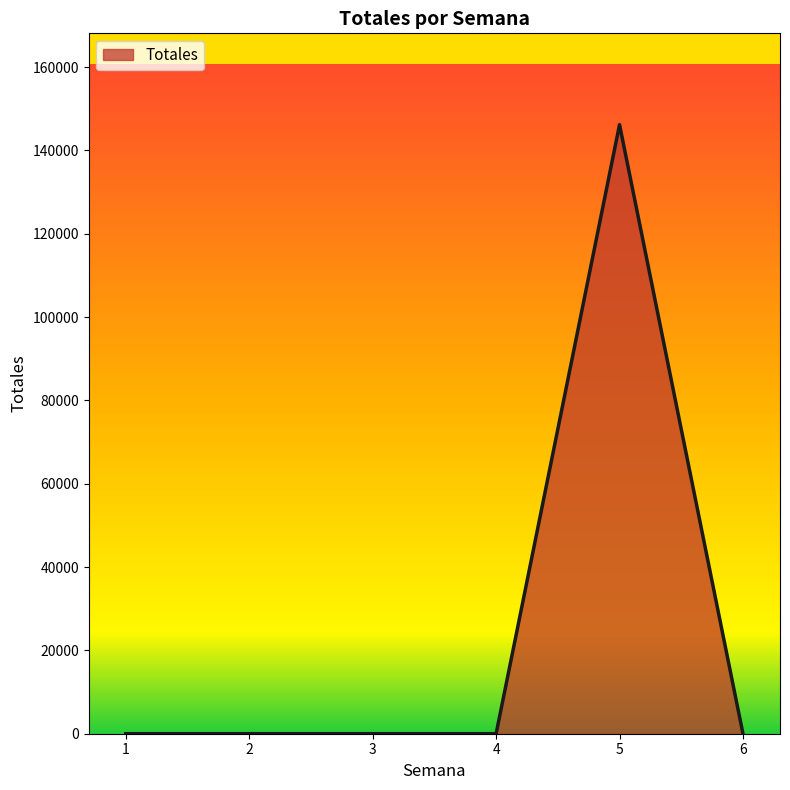

How many lines are shown in the chart?

1